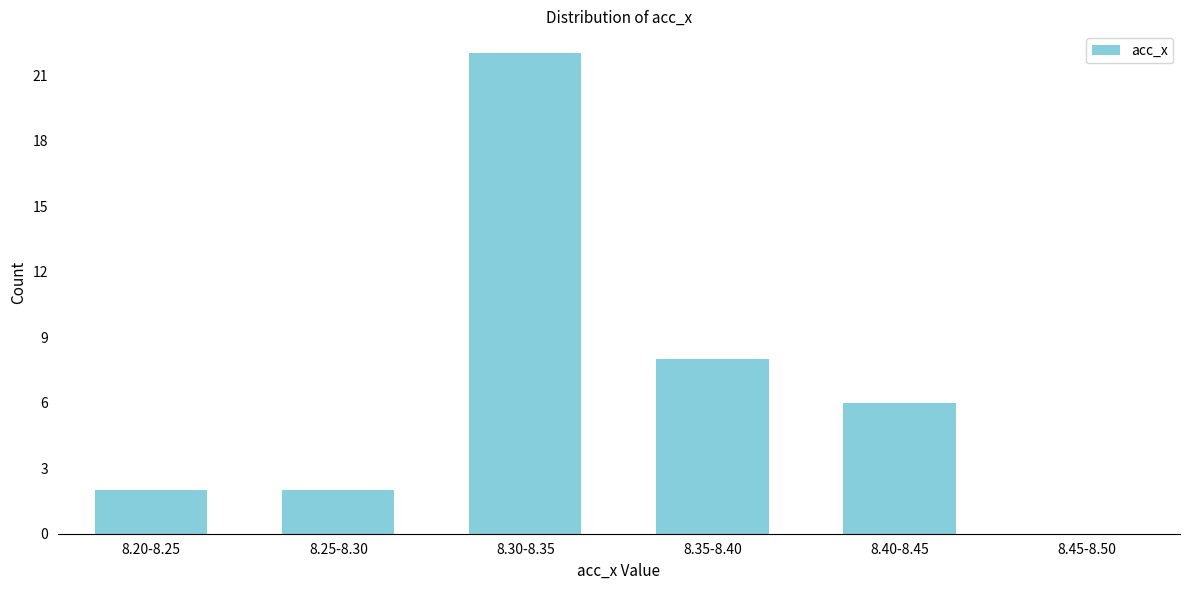

Reading right to left, what are all the values shown in this chart?

8.45-8.50=0	8.40-8.45=6	8.35-8.40=8	8.30-8.35=22	8.25-8.30=2	8.20-8.25=2